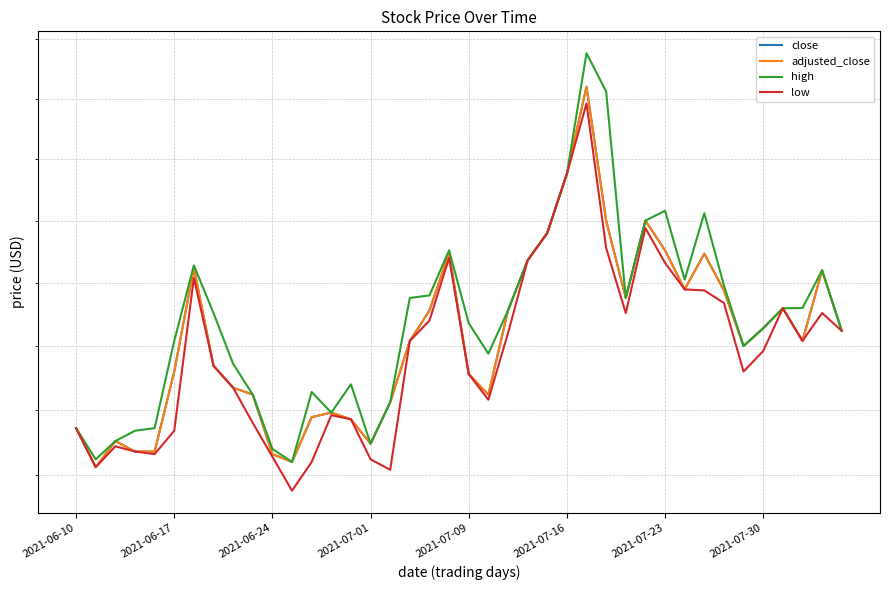

What are all the series names shown in the legend?

close, adjusted_close, high, low